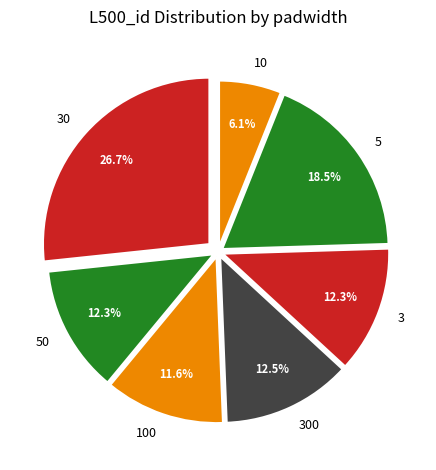

Does 30 represent more than half of the total?

No